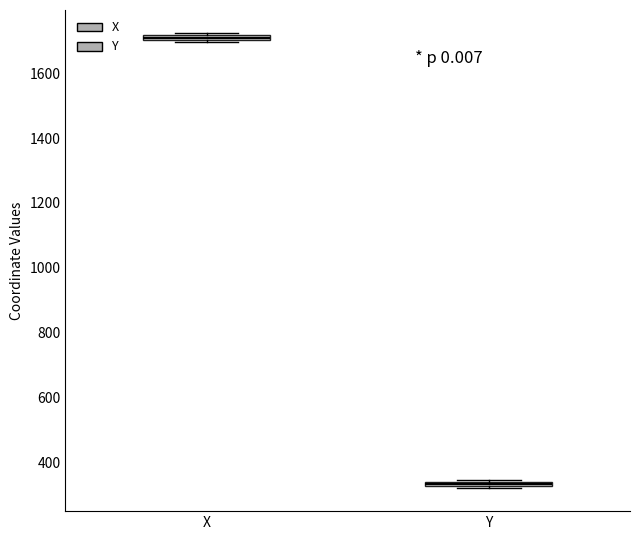

Which box's median line is the lowest?

Y